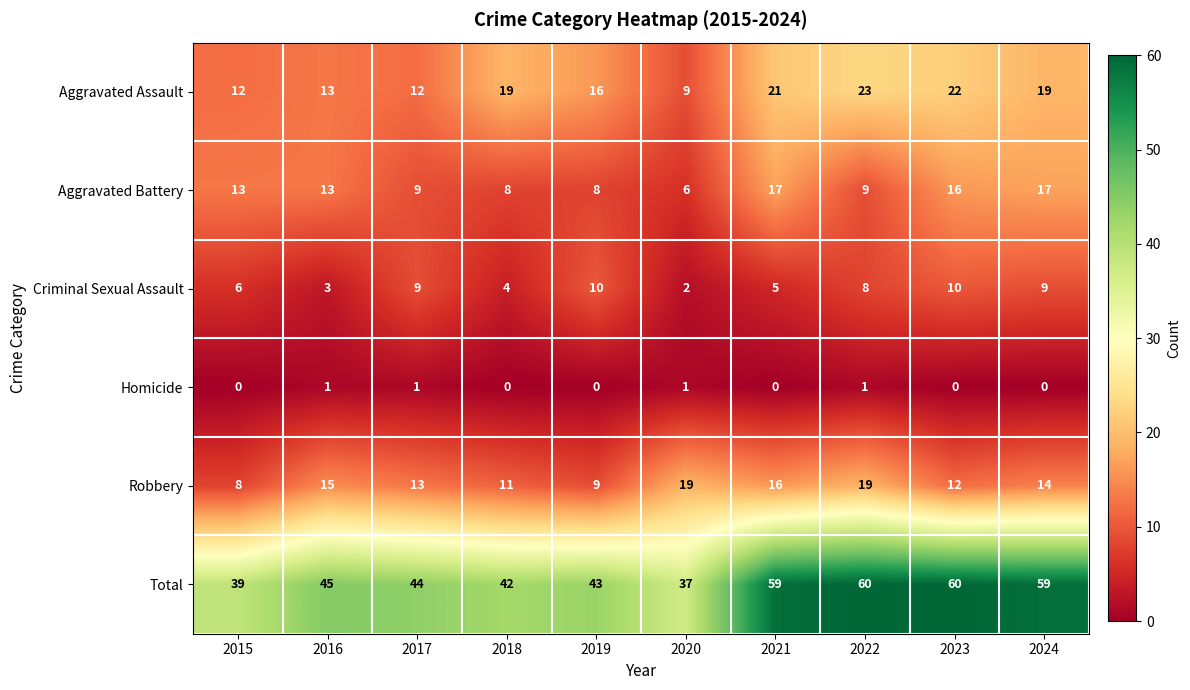

What is the difference between the Robbery values at 2024 and 2015?

6